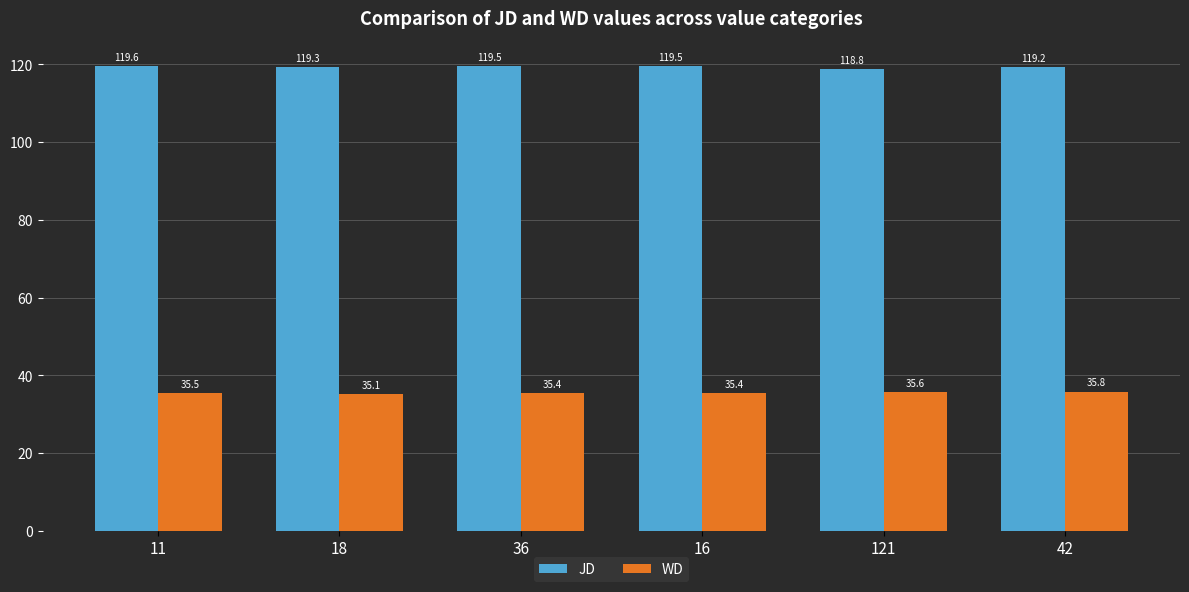

At which label is WD closest to 35?

18